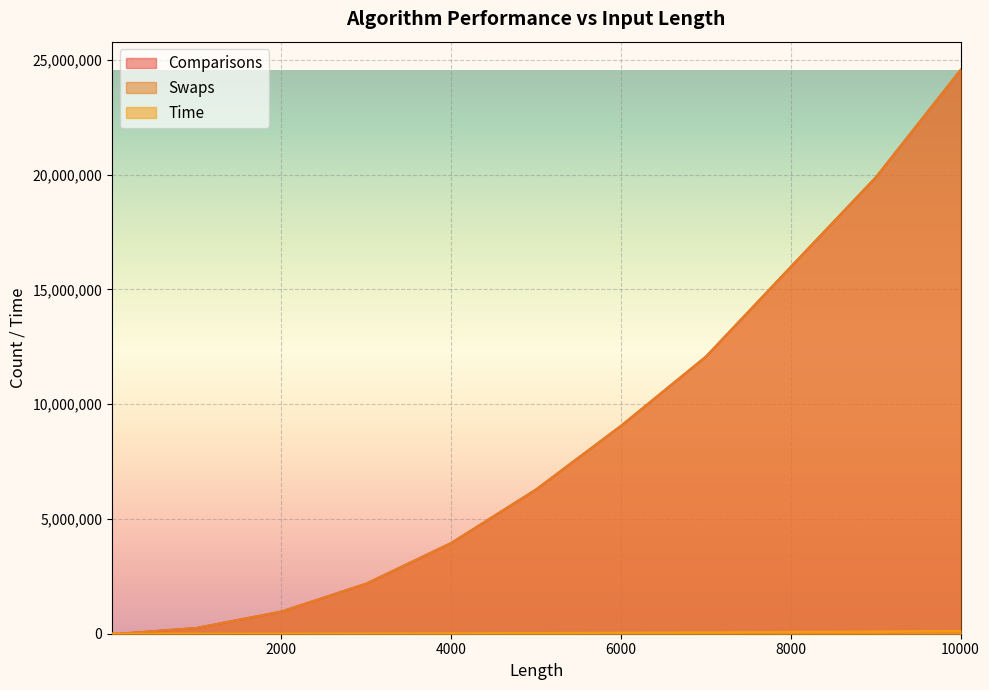

Reading right to left, extract all data points from this chart.

Comparisons: 10000=24561212	9000=19874931	8000=15983633	7000=12070932	6000=9058061	5000=6284923	4000=3952091	3000=2183095	2000=965907	1000=250795	100=2577	50=587	45=553	40=326	35=309	30=246	25=136	20=107	15=68	10=28	5=11
Swaps: 10000=24561212	9000=19874931	8000=15983633	7000=12070932	6000=9058061	5000=6284923	4000=3952091	3000=2183095	2000=965907	1000=250795	100=2577	50=587	45=553	40=326	35=309	30=246	25=136	20=107	15=68	10=28	5=11
Time: 10000=122157	9000=98780	8000=79559	7000=59894	6000=44221	5000=31170	4000=19855	3000=10958	2000=4941	1000=1228	100=13	50=3	45=3	40=2	35=2	30=1	25=1	20=0	15=0	10=0	5=0